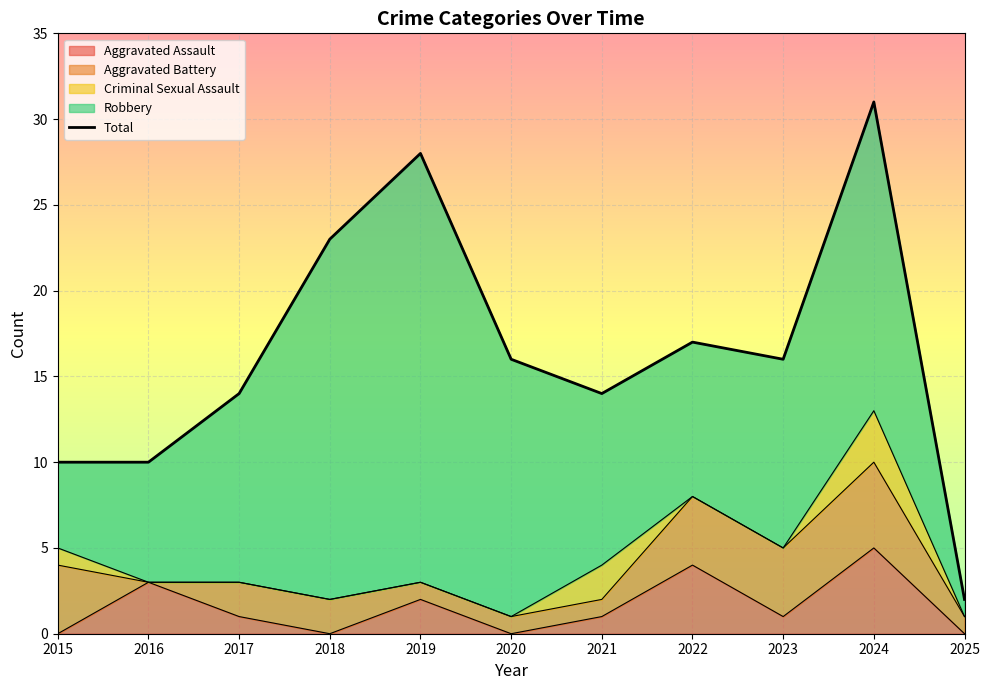

What is the spread (max minus min) of values at 2021?

13